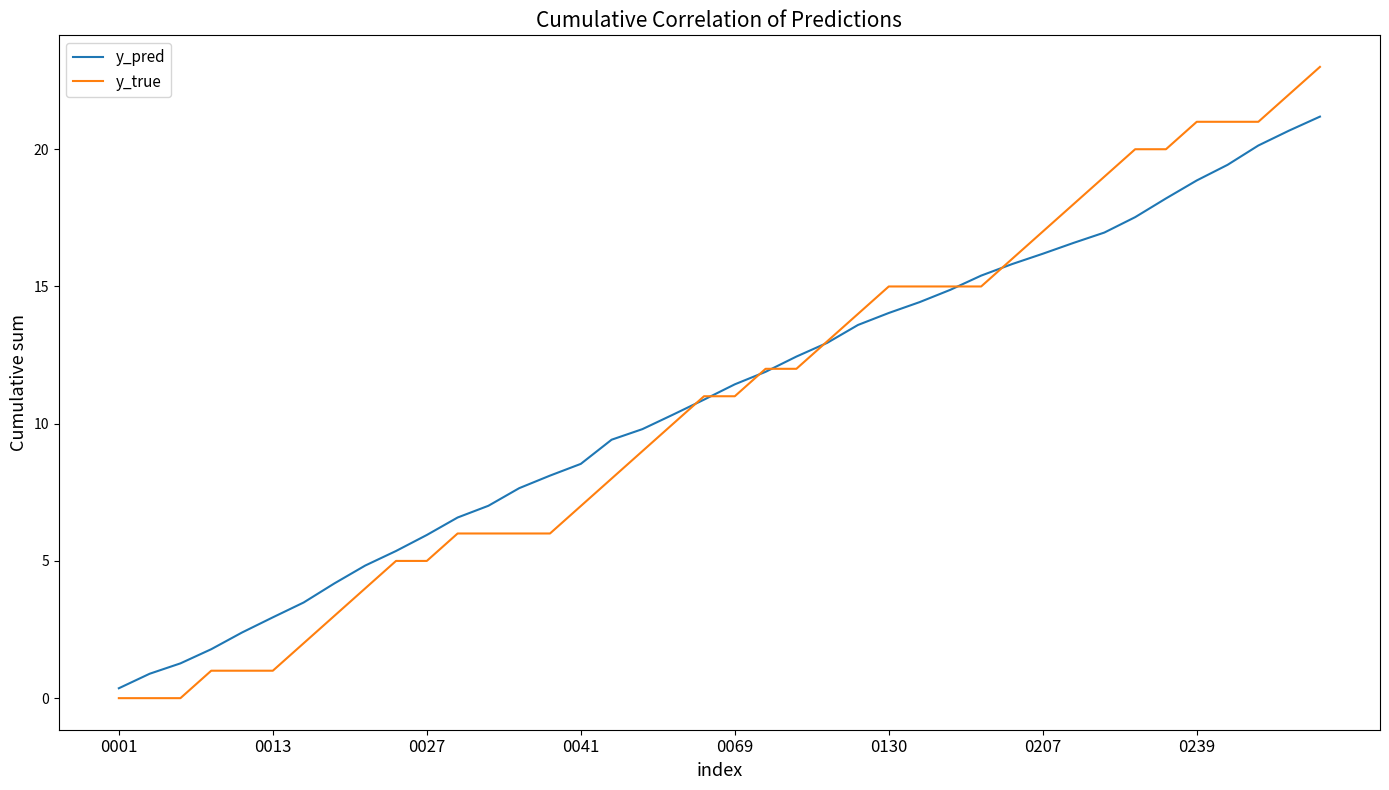

Which series has the widest spread of values?

y_true